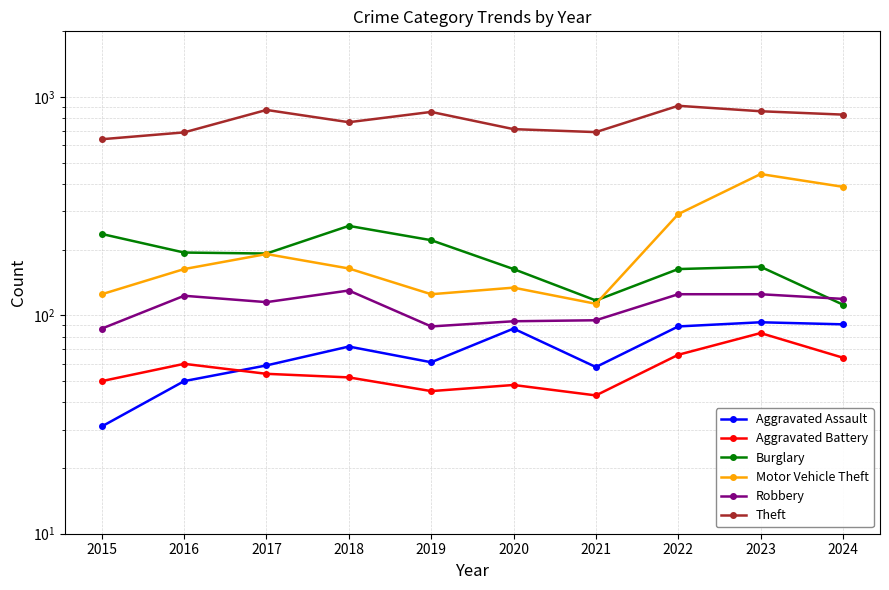

What is the maximum value shown in the chart?

912